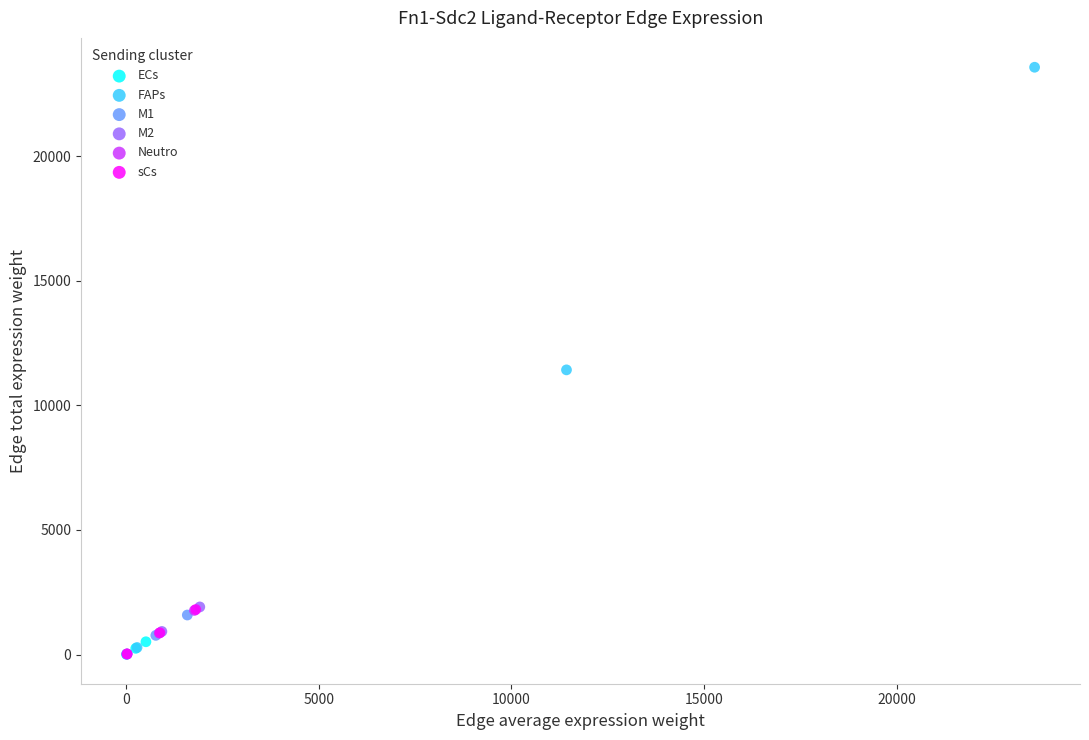

Which series reaches the maximum Y coordinate?

FAPs